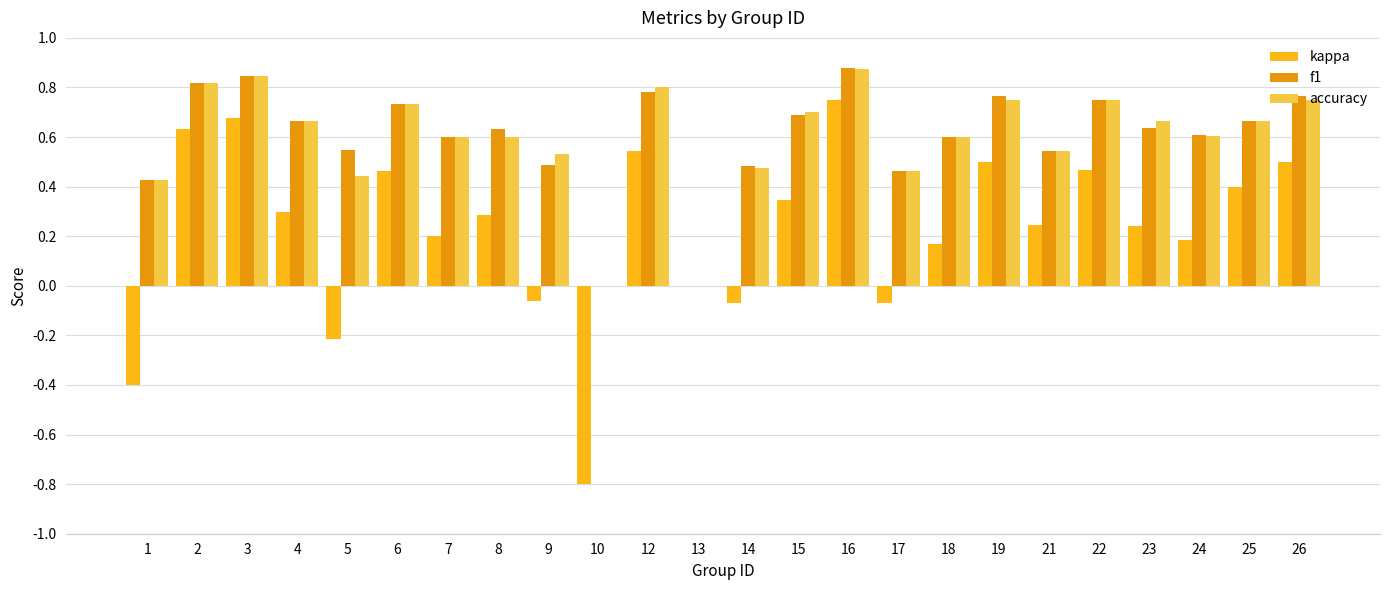

The kappa series shows 0.3 at 3. True or false?

False